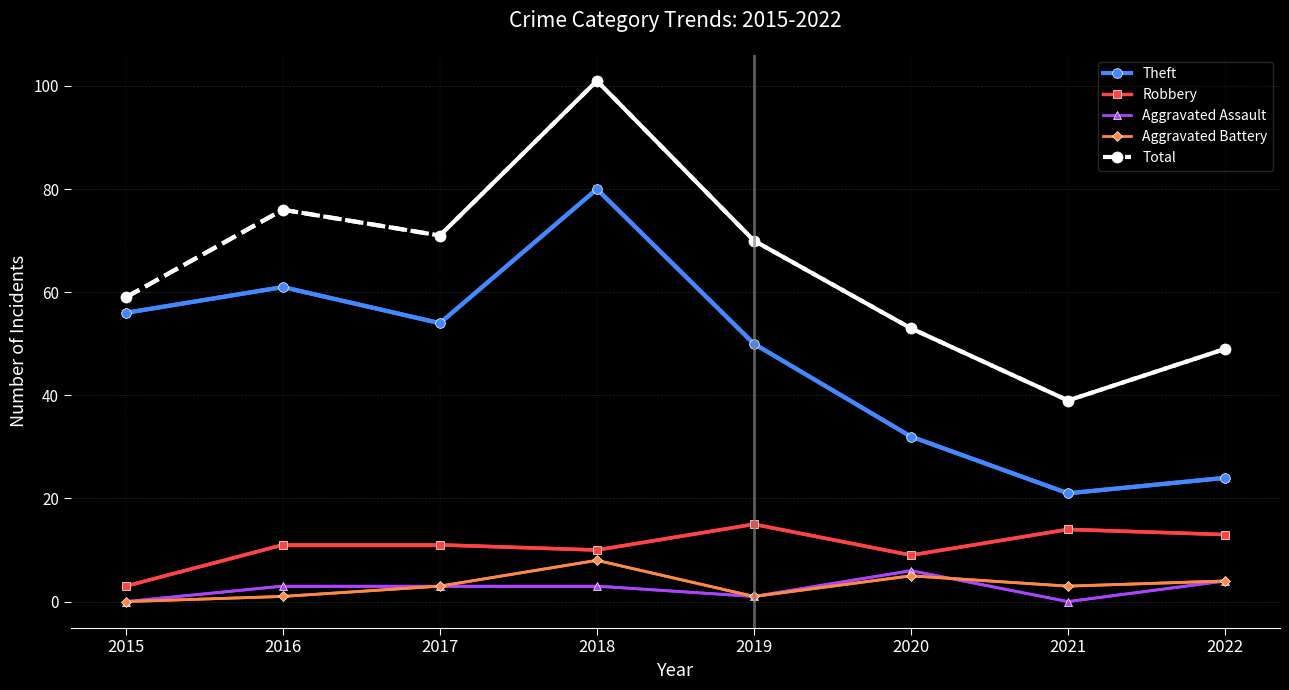

In Theft, how many points are higher than both neighbors (excluding endpoints)?

2